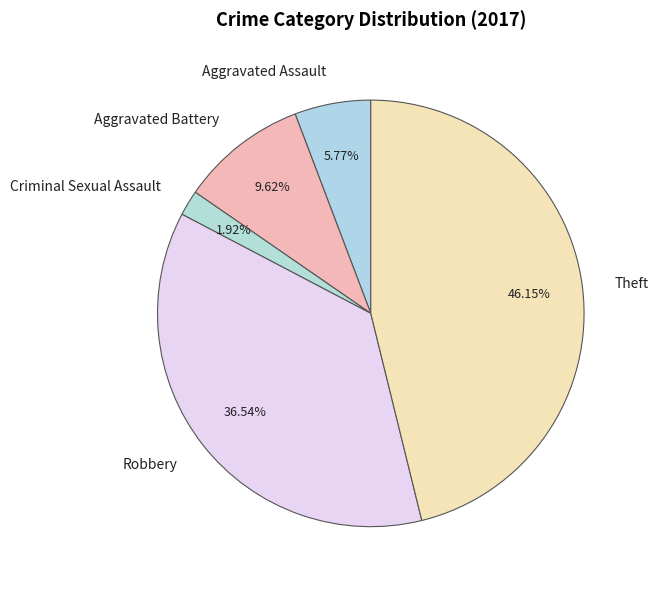

What percentage is the Robbery slice, to the nearest percent?

37%